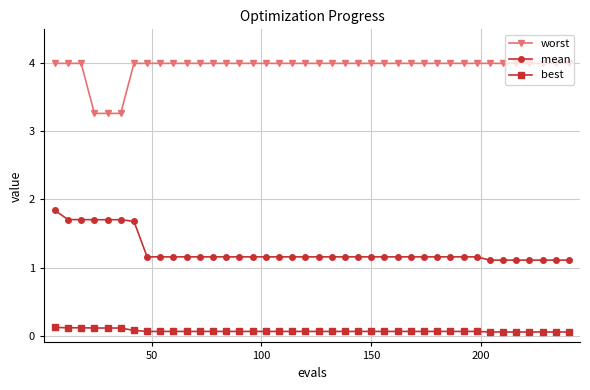

At how many categories does at least one series exceed 1?

40